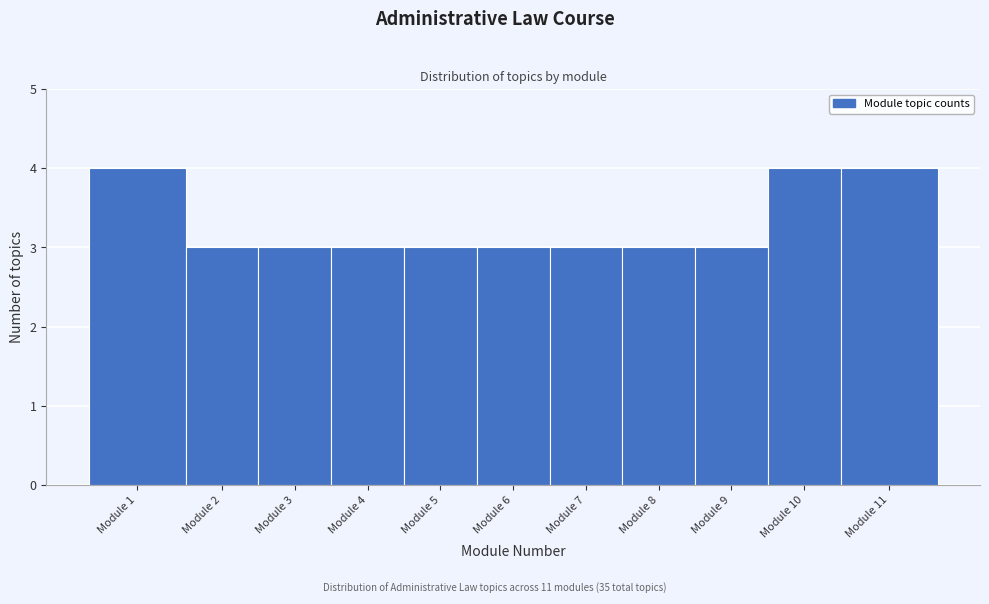

Reading left to right, transcribe all the data shown in this chart.

Module 1=4	Module 2=3	Module 3=3	Module 4=3	Module 5=3	Module 6=3	Module 7=3	Module 8=3	Module 9=3	Module 10=4	Module 11=4